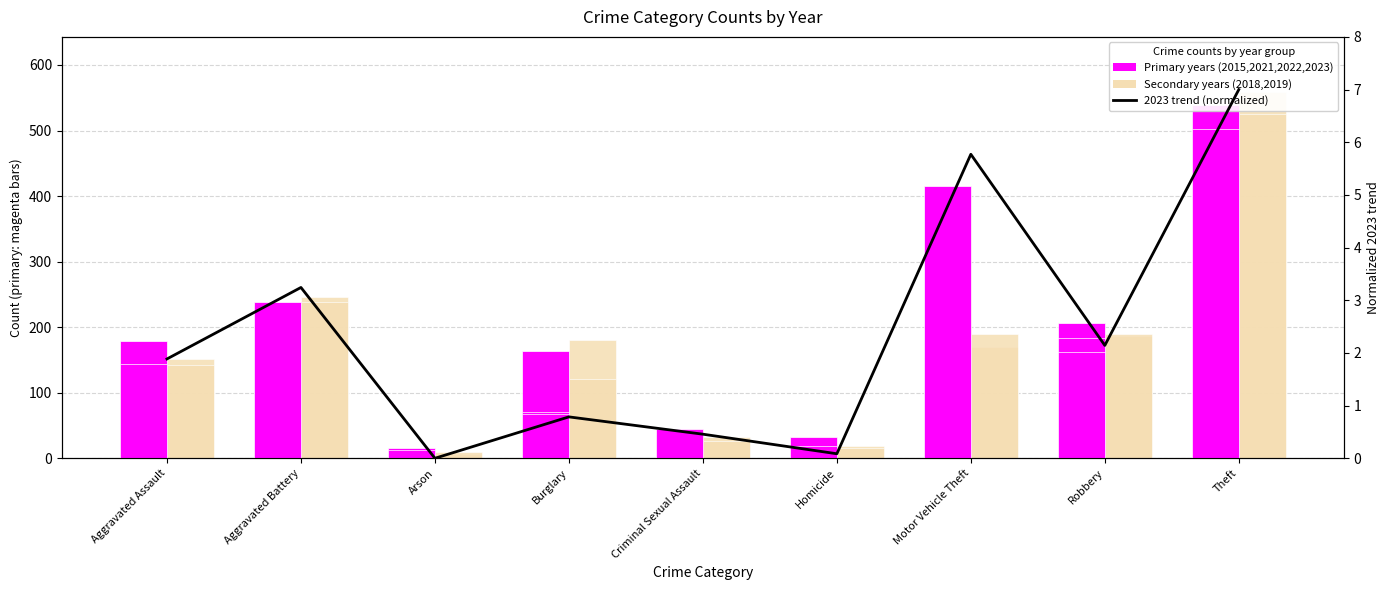

What is the sum of the values at Theft and Aggravated Assault?

8.9